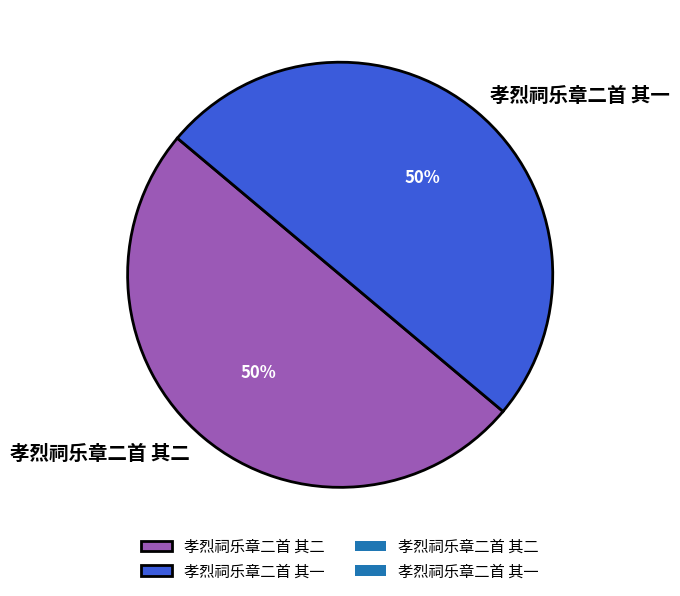

What percentage is the 孝烈祠乐章二首 其二 slice, to the nearest percent?

50%